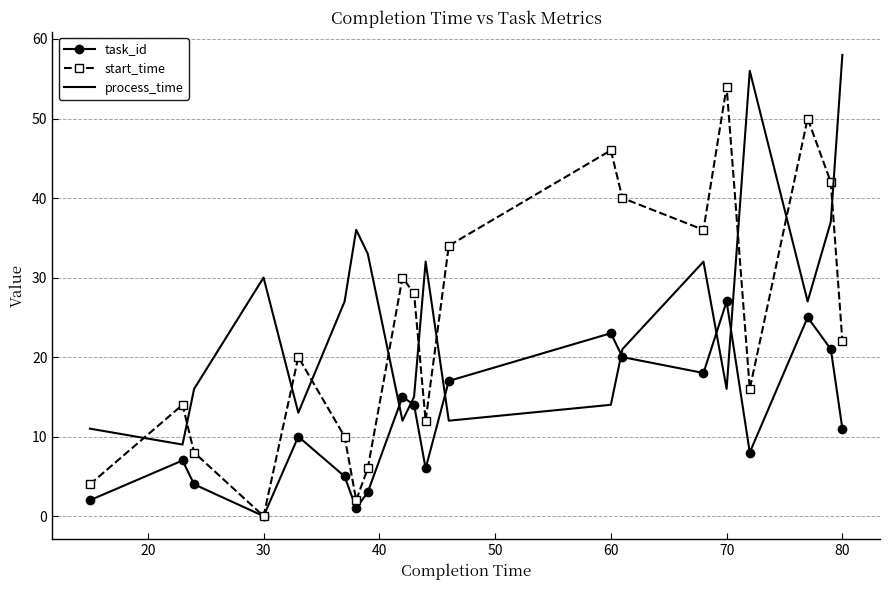

How many interior local valleys does the task_id series have?

5